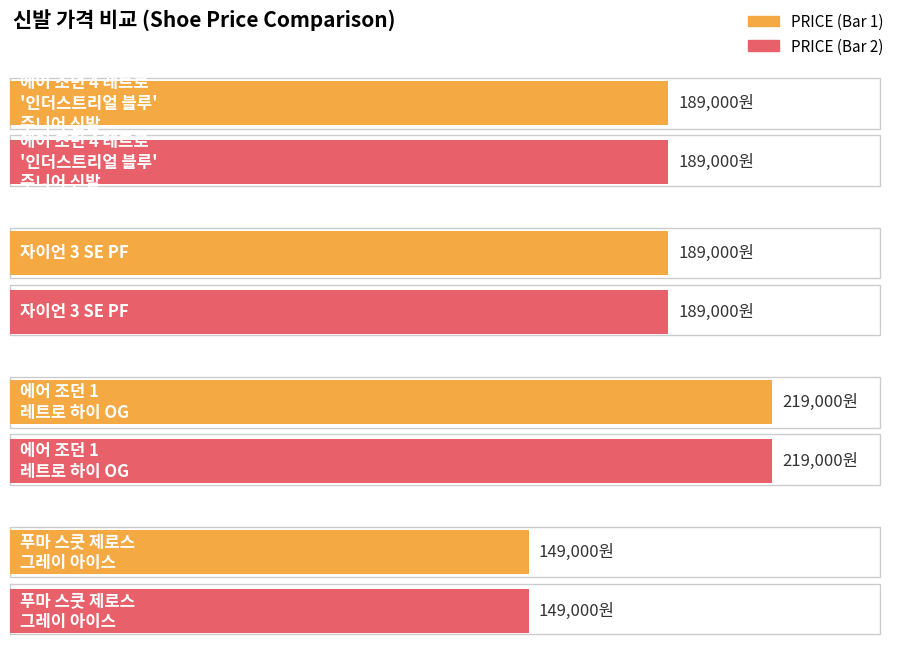

Count the values in the range 189000 to 219000.

3